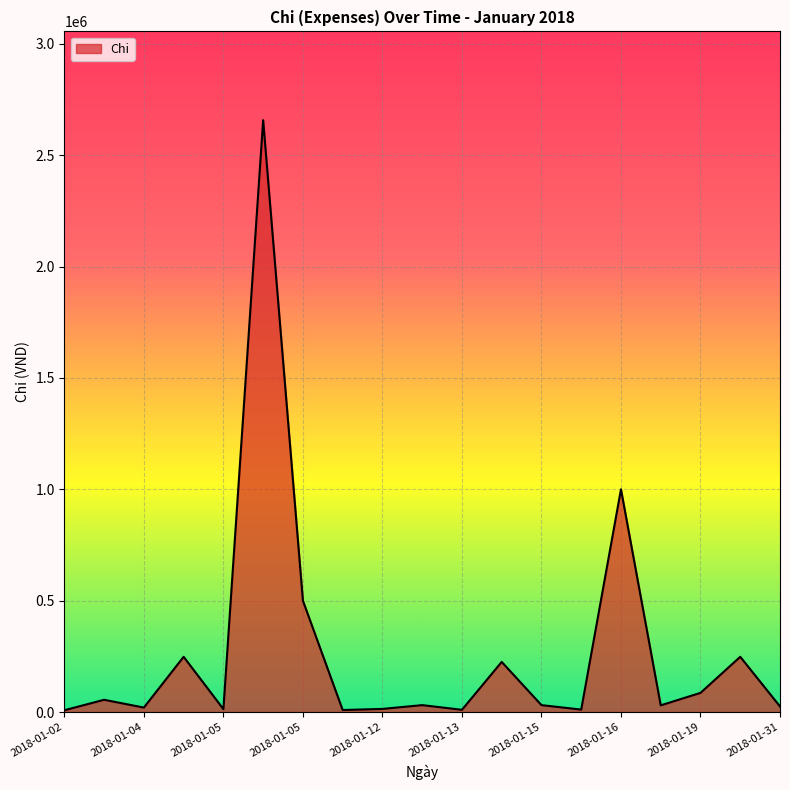

What is the greatest value displayed?

2657500